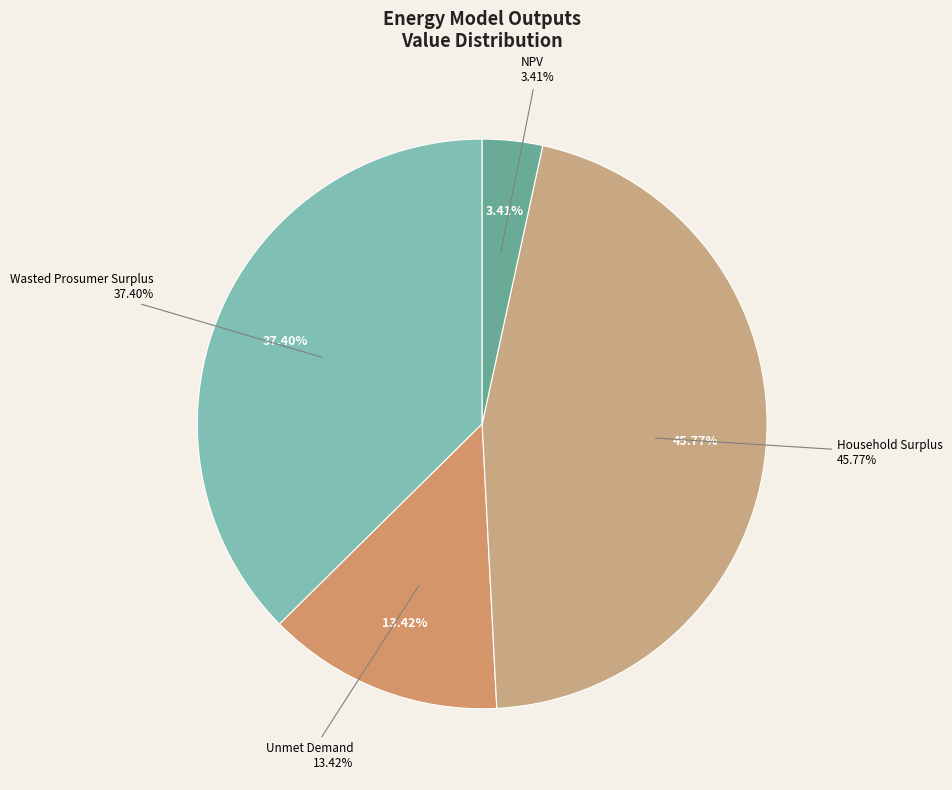

What percentage is the Household Surplus slice, to the nearest percent?

46%